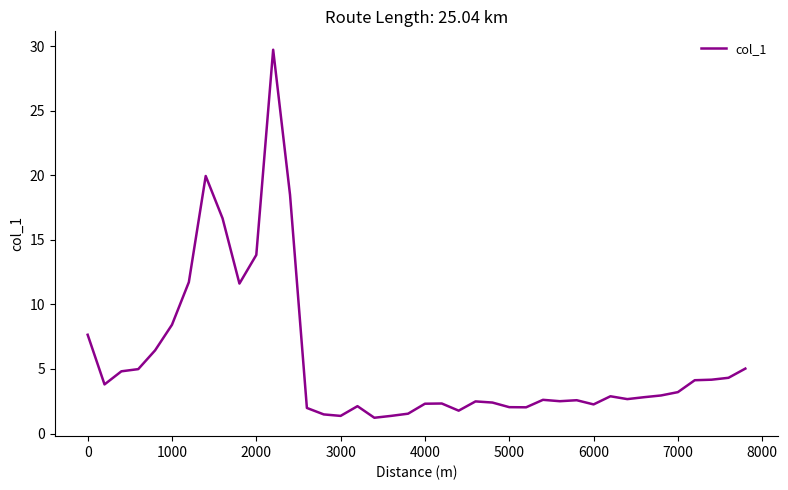

What is the difference between the maximum and minimum values?

28.5